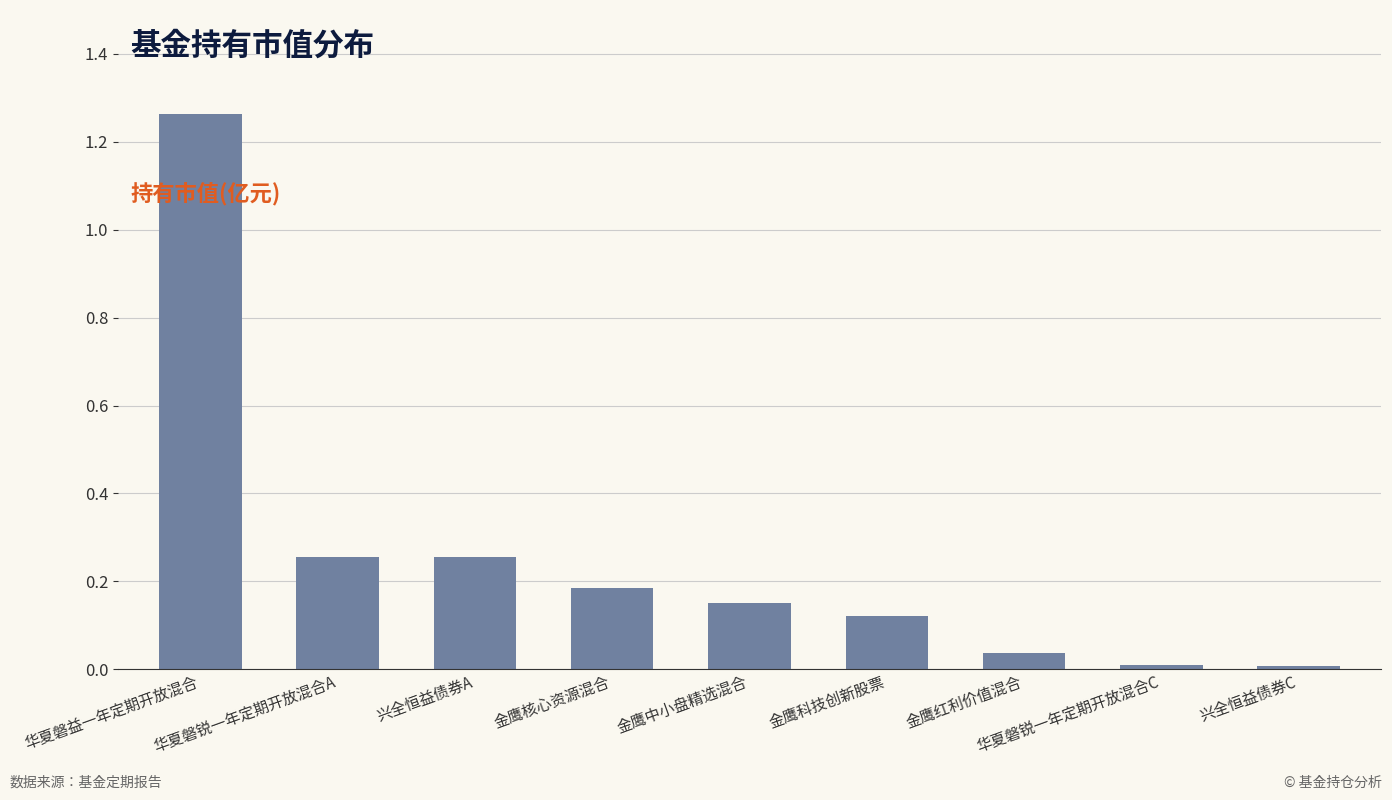

True or false: the data shows 0.0 at 华夏磐锐一年定期开放混合C.

True